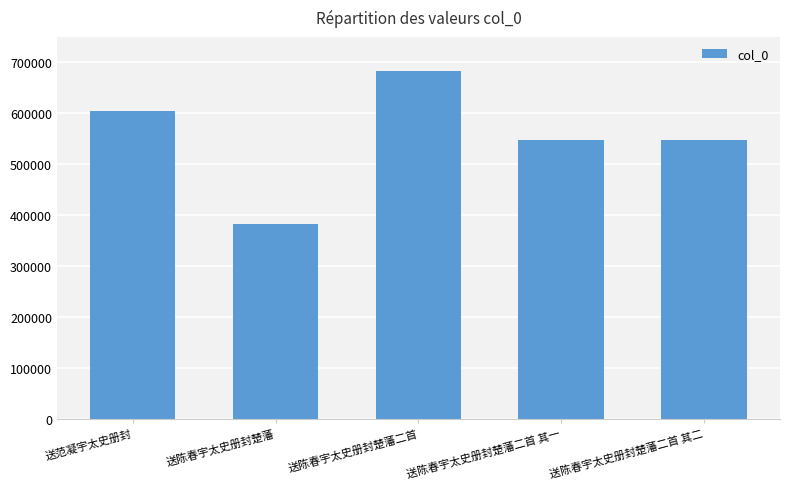

What is the approximate value at 送范凝宇太史册封, to the nearest 100?

603700